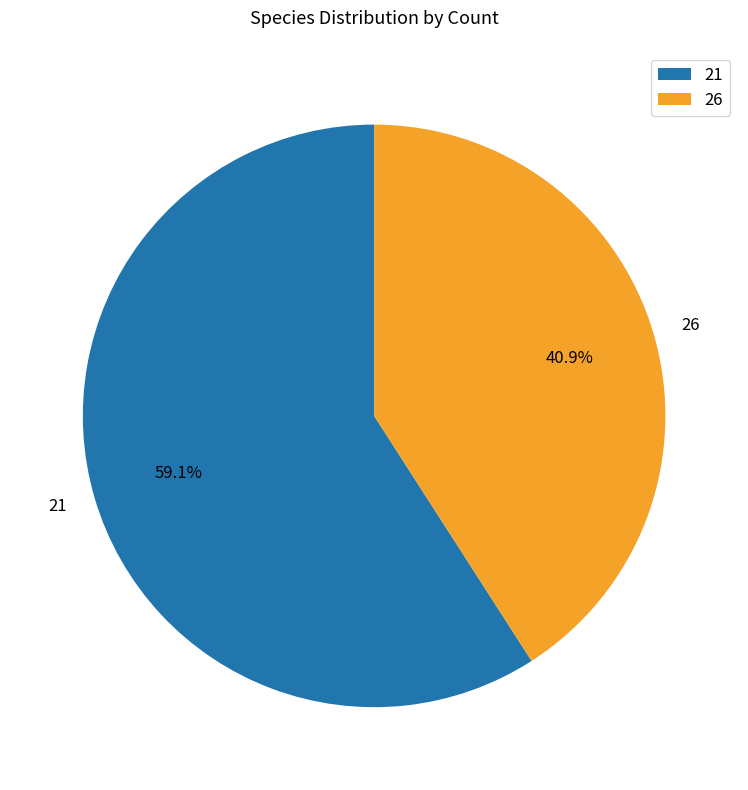

Does 21 account for over 50% of the chart?

Yes